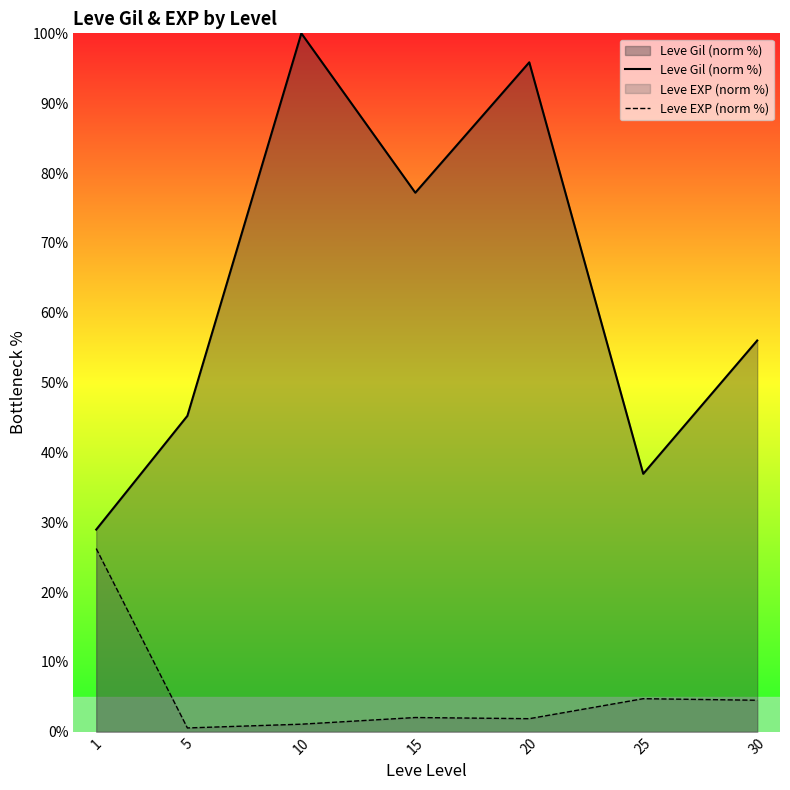

What is the difference between the second highest and minimum values in the Leve EXP (norm %) series?

4.2